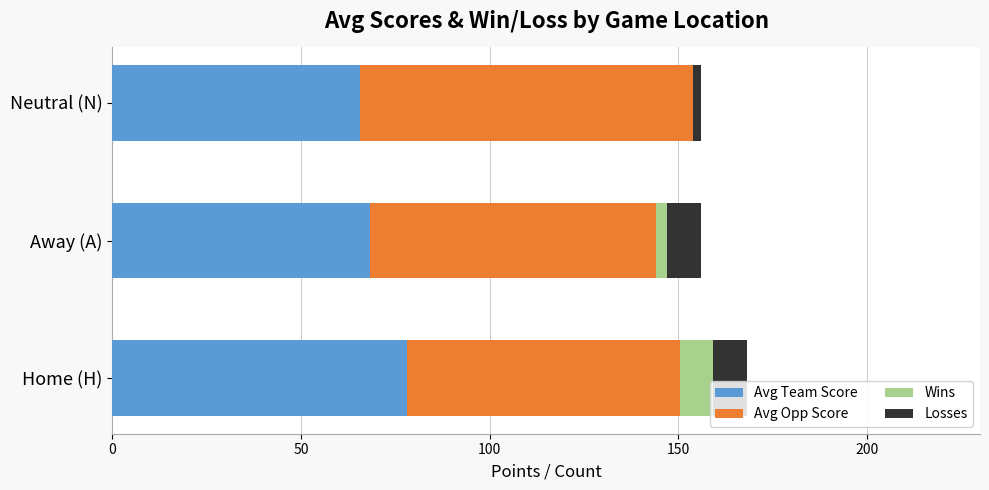

True or false: Avg Team Score has a value of 65.5 at Neutral (N).

True